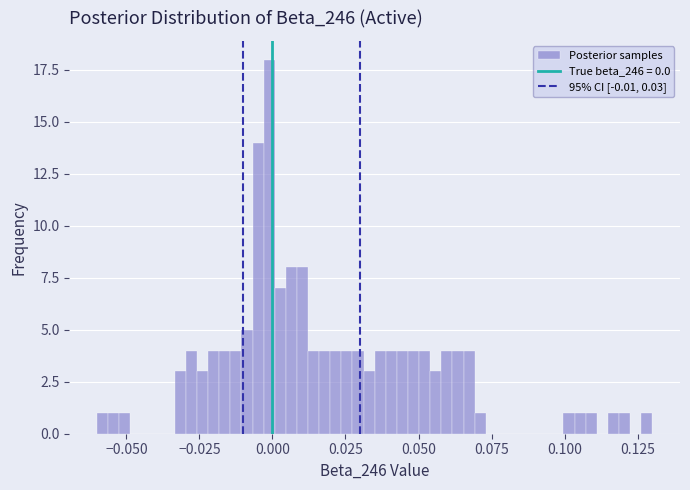

Read against the x-axis, roughly where is the centre of the tallest bar?

0.000